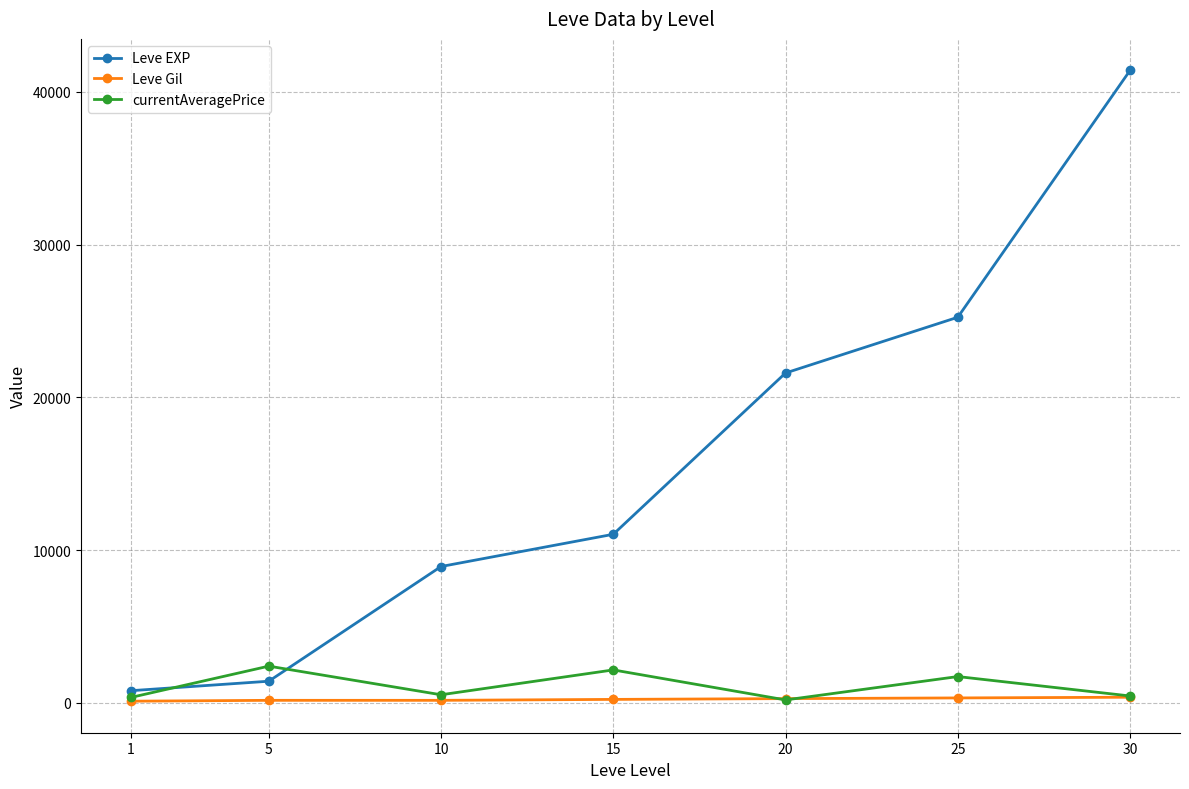

After their last crossing, which series has the higher values: Leve EXP or currentAveragePrice?

Leve EXP